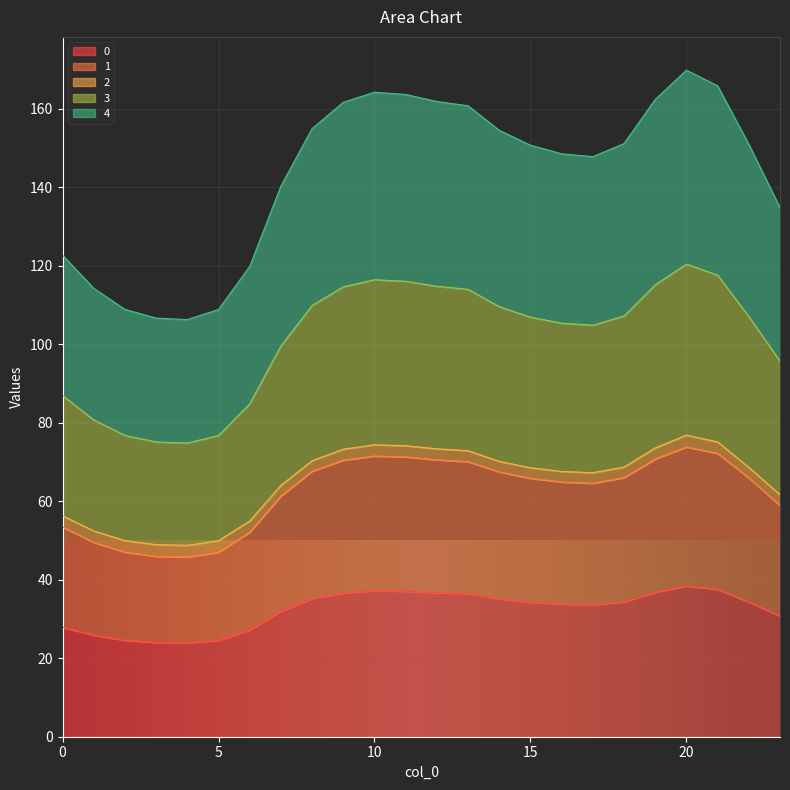

Which category has the lowest value in the 4 series?

4